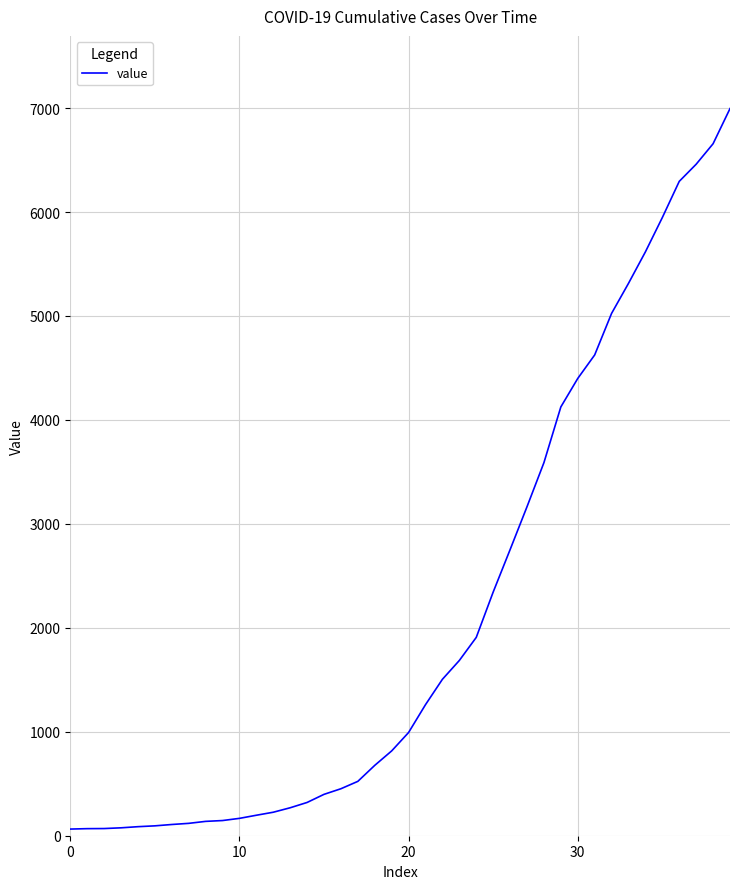

What is the greatest value displayed?

6995